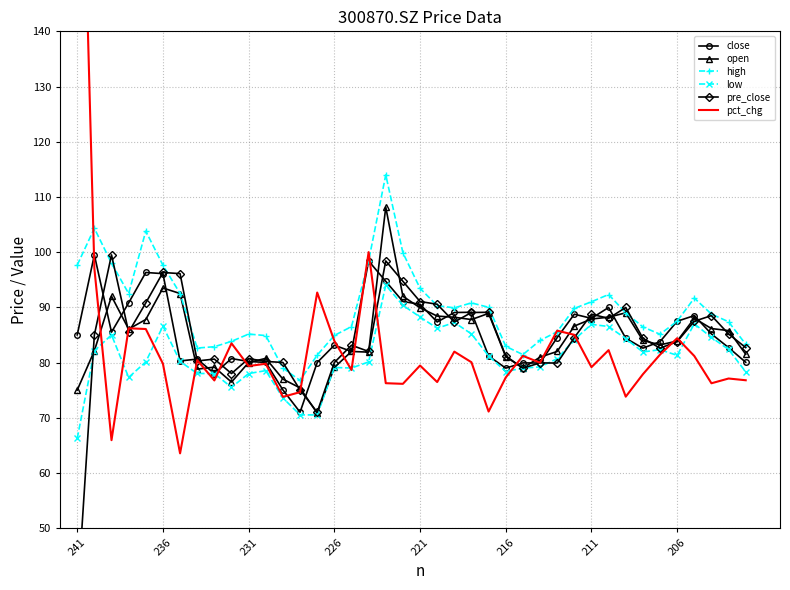

What is the sum of all pct_chg values?

3333.8